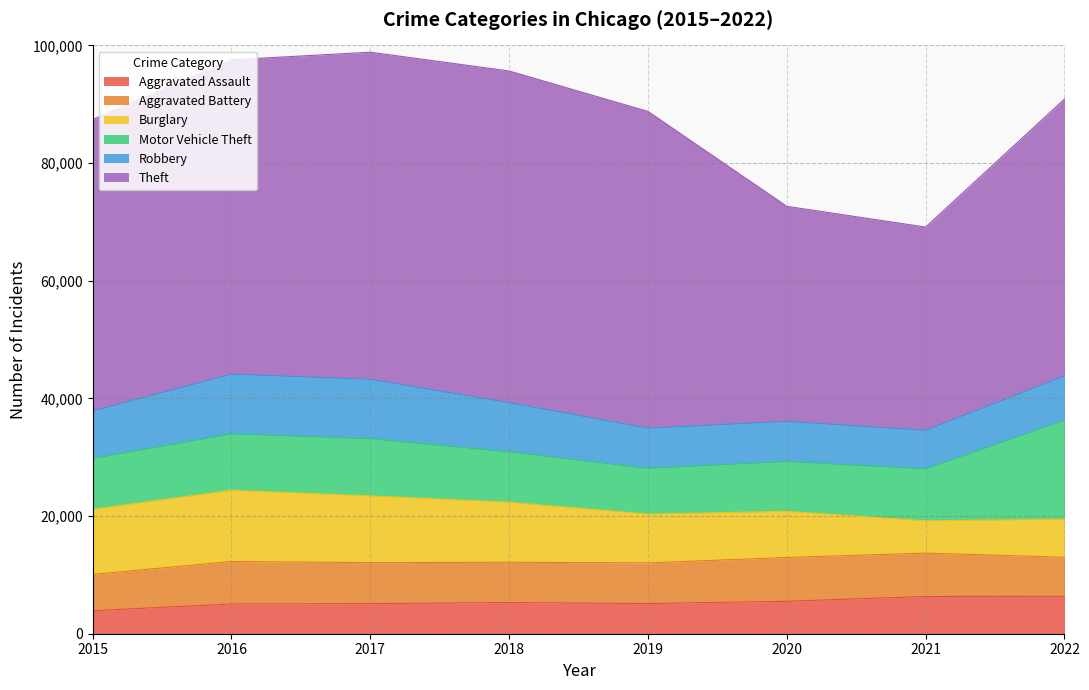

Reading right to left, extract all data points from this chart.

Aggravated Assault: 2022=6361	2021=6334	2020=5512	2019=5130	2018=5296	2017=5119	2016=5051	2015=3914
Aggravated Battery: 2022=6637	2021=7369	2020=7449	2019=6910	2018=6849	2017=6964	2016=7224	2015=6172
Burglary: 2022=6461	2021=5488	2020=7850	2019=8298	2018=10210	2017=11344	2016=12112	2015=11071
Motor Vehicle Theft: 2022=16826	2021=8813	2020=8452	2019=7761	2018=8545	2017=9709	2016=9571	2015=8613
Robbery: 2022=7527	2021=6562	2020=6820	2019=6834	2018=8366	2017=10114	2016=10149	2015=8084
Theft: 2022=47077	2021=34553	2020=36565	2019=53842	2018=56383	2017=55596	2016=53442	2015=49544